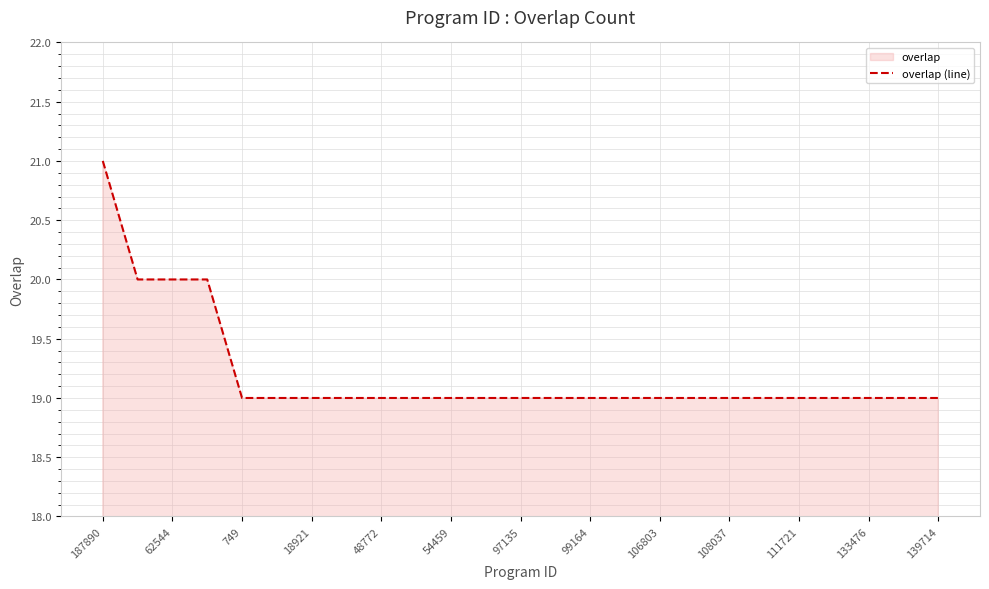

At which category does the chart reach its peak across all series?

187890